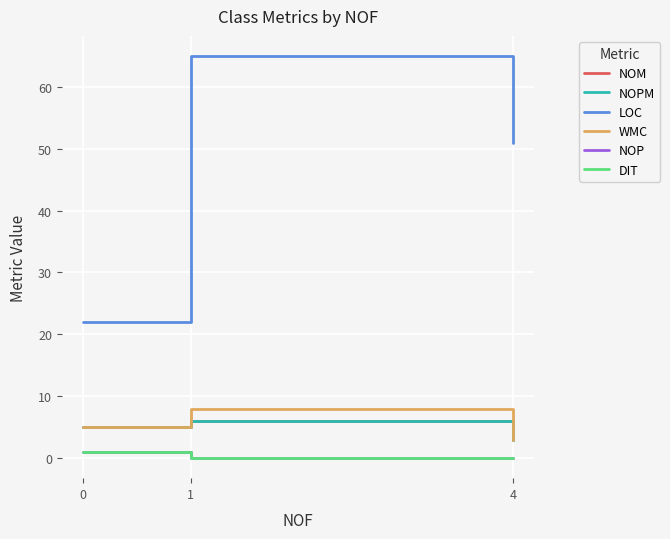

Which series changed the most between 0 and 1?

LOC